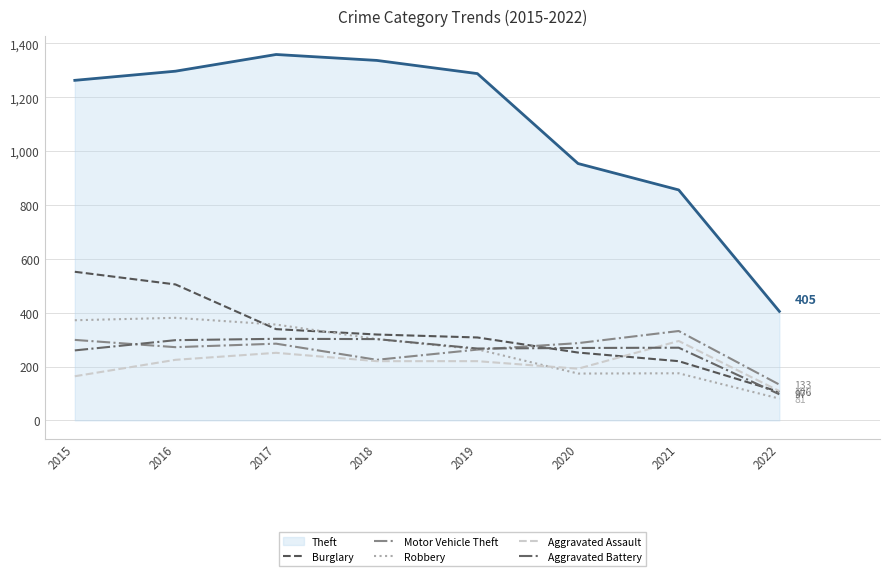

How many times do Motor Vehicle Theft and Robbery cross each other?

1